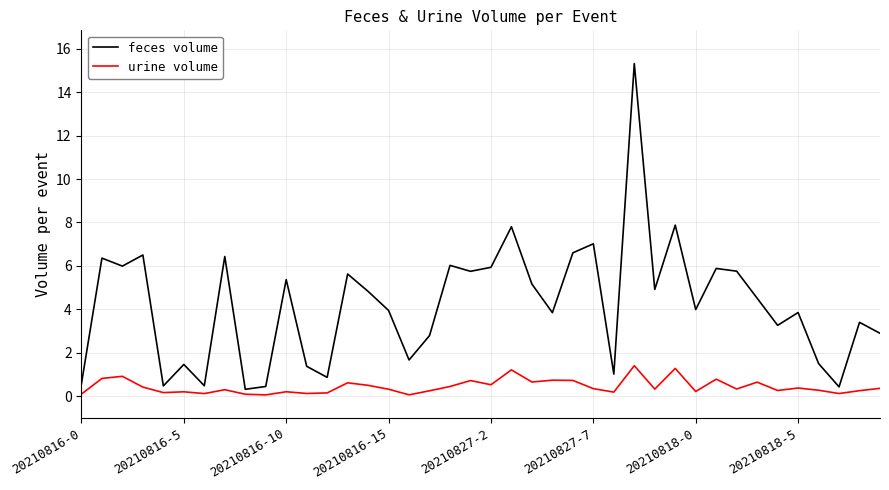

True or false: feces volume has more than 0 points higher than both neighbors.

True